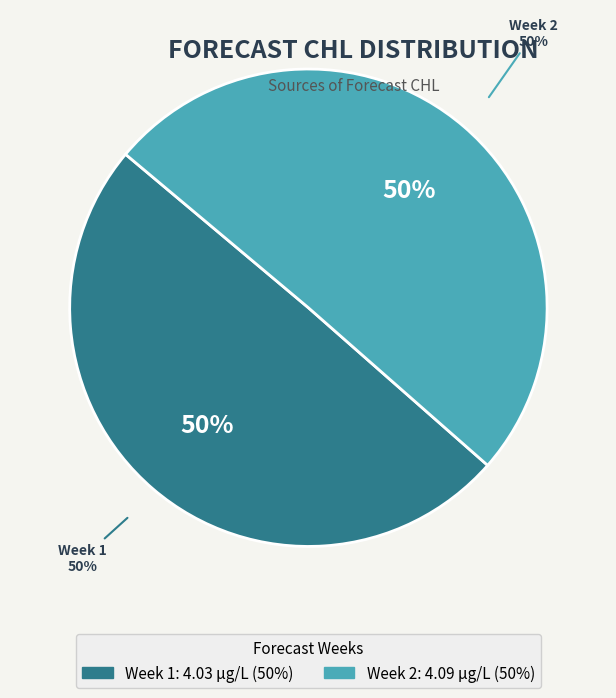

To the nearest percent, what is the average slice percentage?

50%